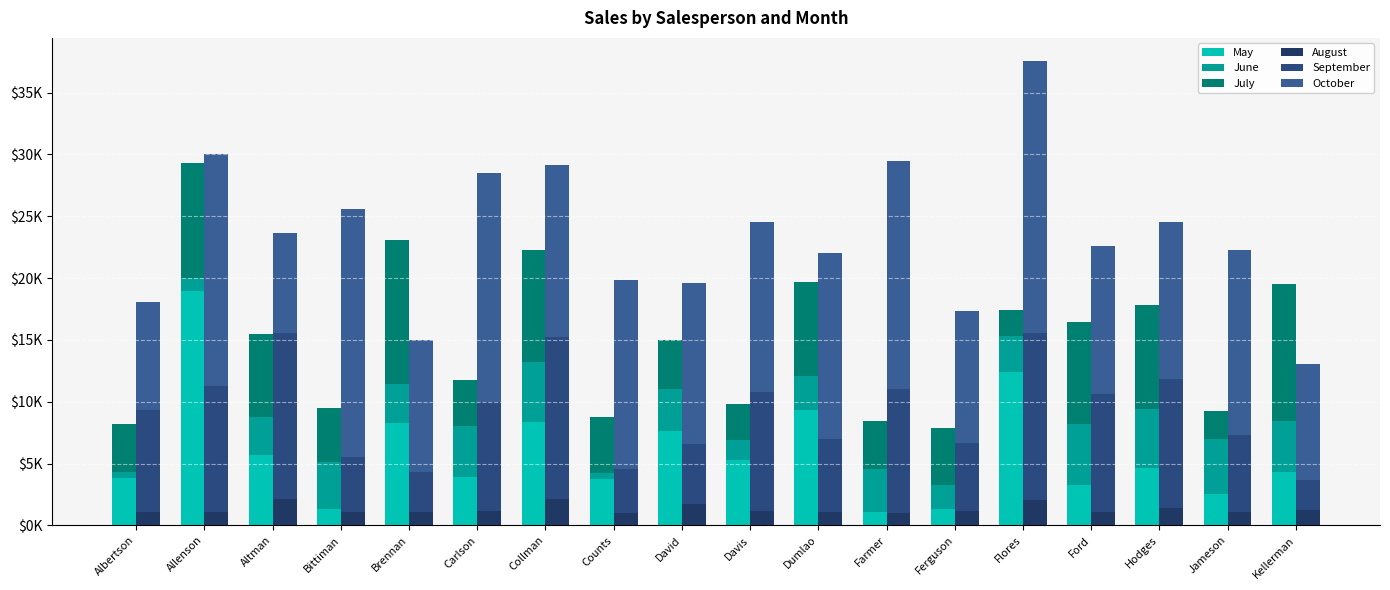

Reading left to right, transcribe all the data shown in this chart.

May: 3799	18930	5725	1344	8296	3945	8337	3742	7605	5304	9333	1103	1333	12398	3251	4624	2552	4281
June: 557	1042	3072	3755	3152	4056	4906	521	3428	1562	2779	3470	1913	2883	4931	4798	4459	4172
July: 3863	9355	6702	4415	11601	3726	9007	4505	3973	2945	7549	3862	4596	2142	8283	8420	2248	11074
August: 1117	1100	2116	1089	1122	1135	2113	1024	1716	1176	1101	1040	1126	2014	1054	1389	1058	1282
September: 8237	10185	13452	4404	3170	8817	13090	3528	4839	9642	5850	10024	5503	13547	9543	10468	6267	2365
October: 8690	18749	8046	20114	10733	18524	13953	15275	13085	13714	15065	18389	10686	21983	11967	12677	14982	9380